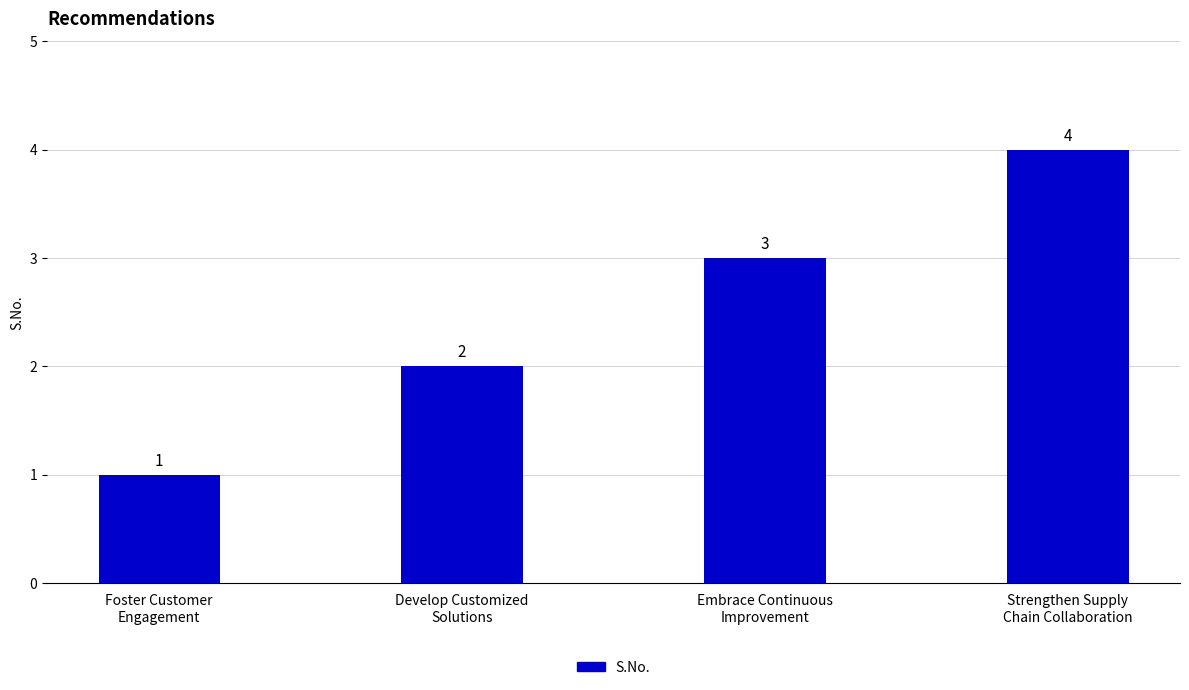

How many data points does each series have?

4